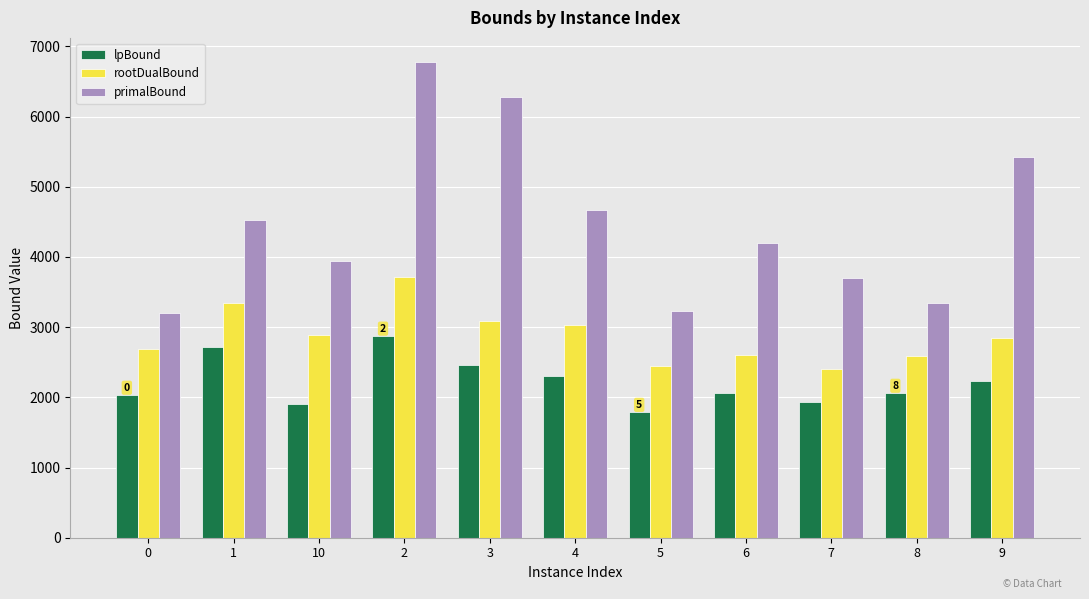

What is the difference between the second highest and second lowest values in the lpBound series?

813.1